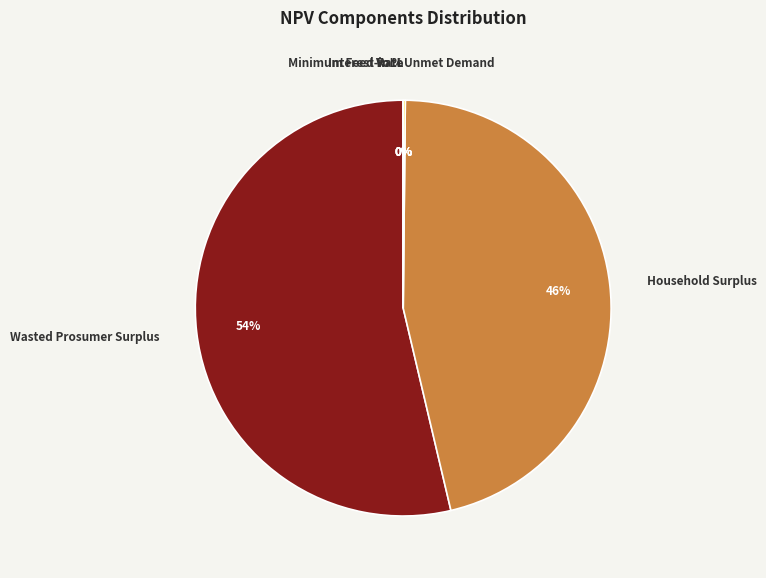

What is the smallest slice in the pie chart?

Minimum Feed-in %